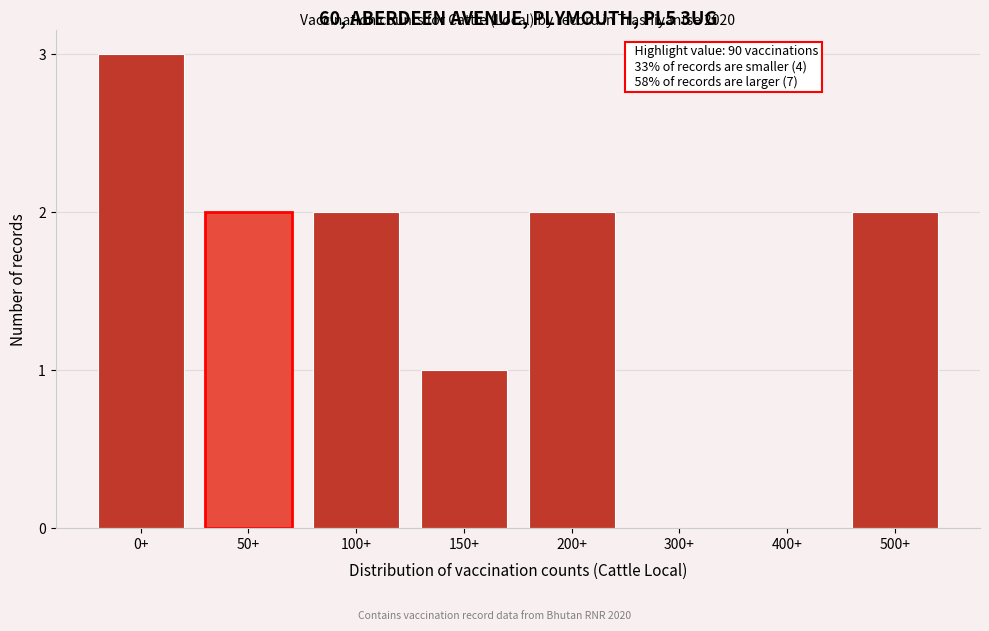

Reading left to right, transcribe all the data shown in this chart.

0+=3	50+=2	100+=2	150+=1	200+=2	300+=0	400+=0	500+=2